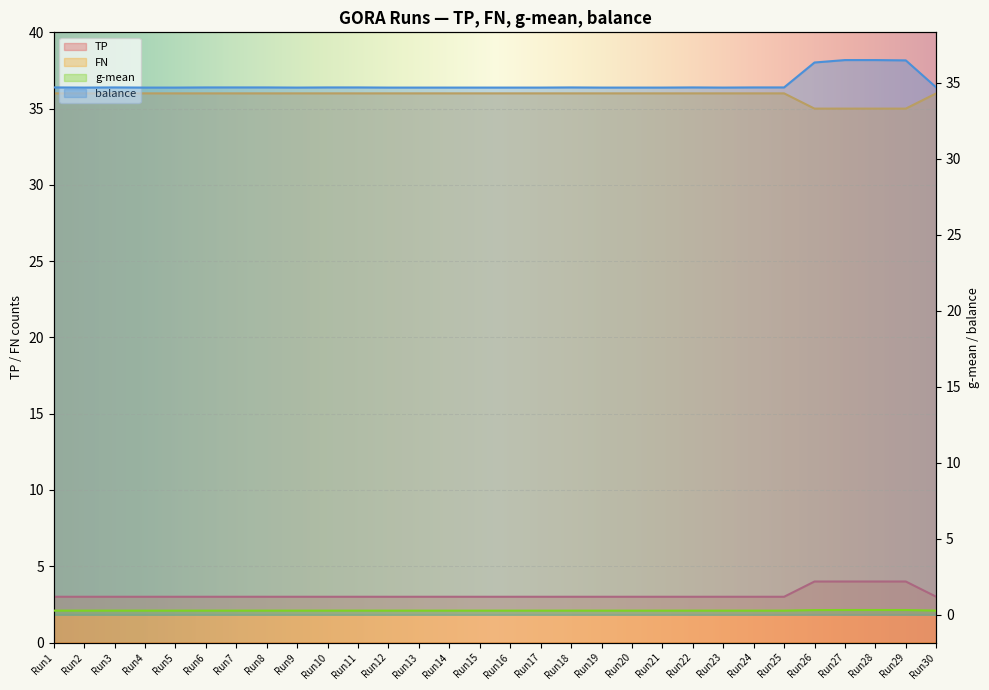

What is the spread (max minus min) of values at Run2?

35.7